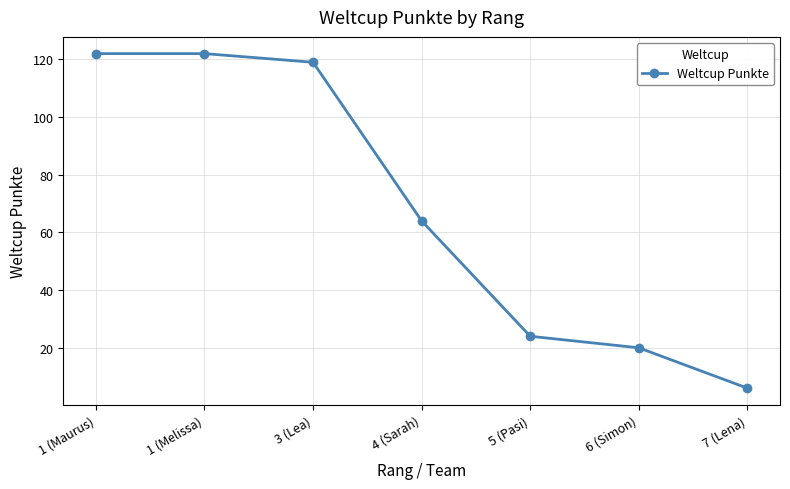

True or false: the data shows 6 at 7 (Lena).

True